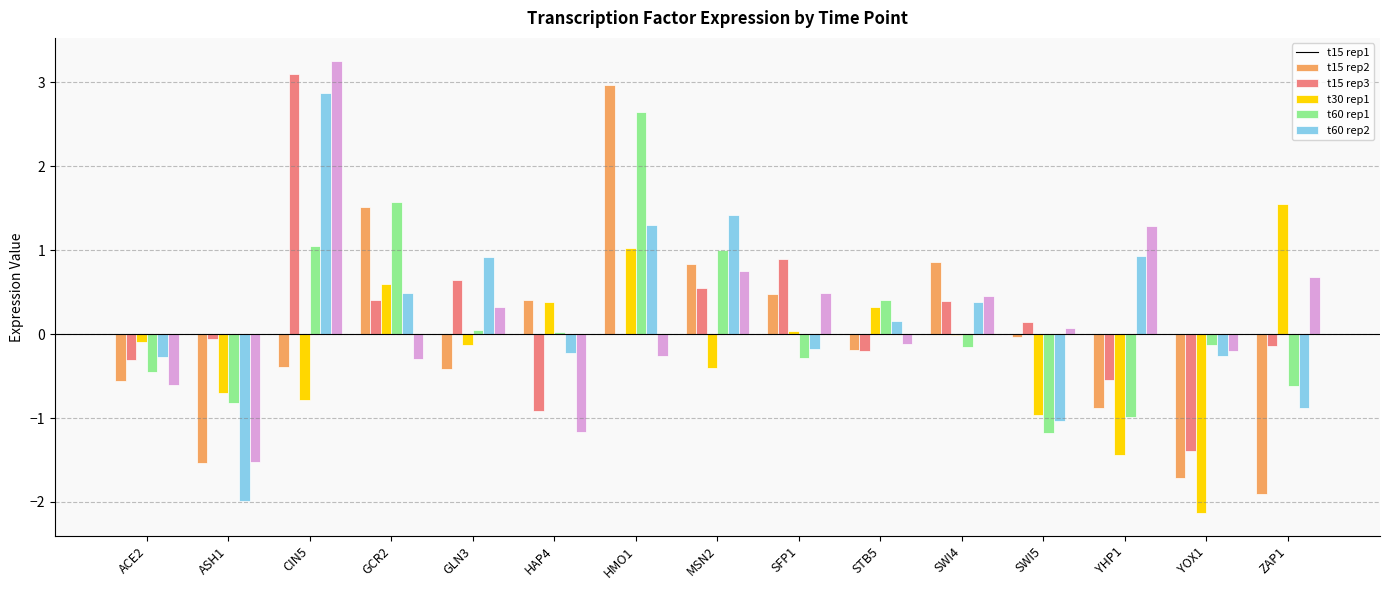

At which category is the sum across all series the highest?

CIN5